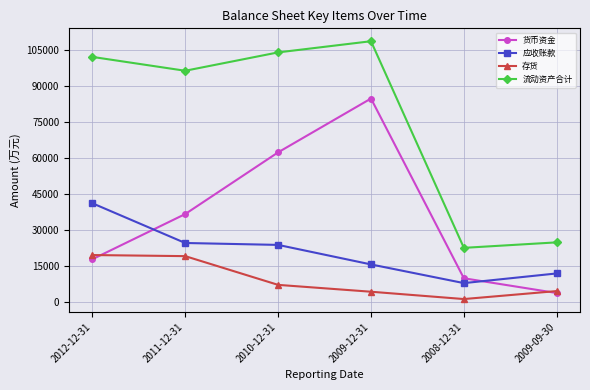

How many interior local valleys does the 存货 series have?

1